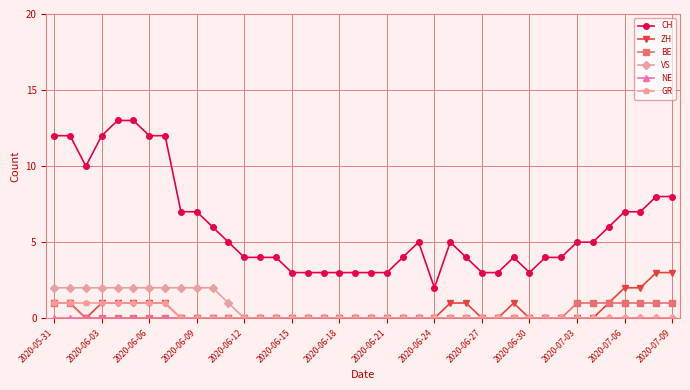

Which series has the widest spread of values?

CH